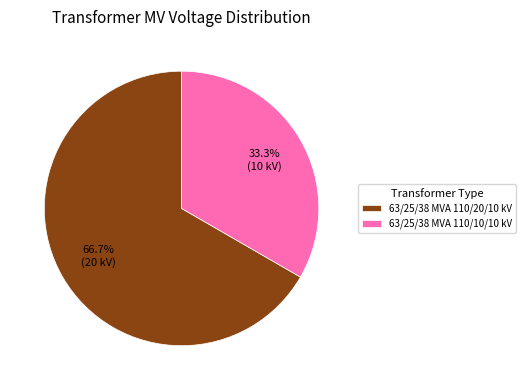

Which has a higher value, 63/25/38 MVA 110/10/10 kV or 63/25/38 MVA 110/20/10 kV?

63/25/38 MVA 110/20/10 kV